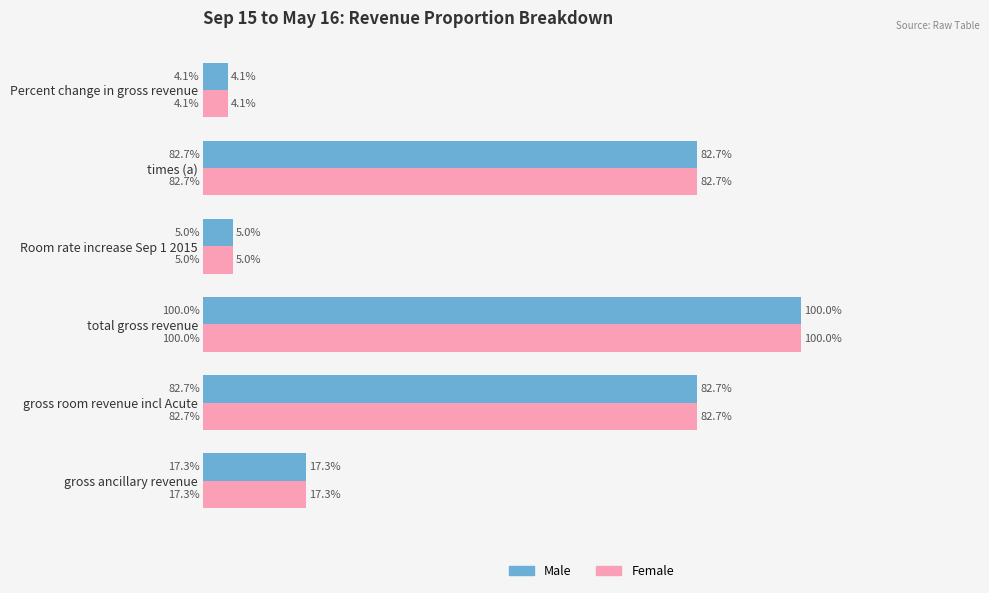

Rank the series by their maximum value, from highest to lowest.

Male, Female